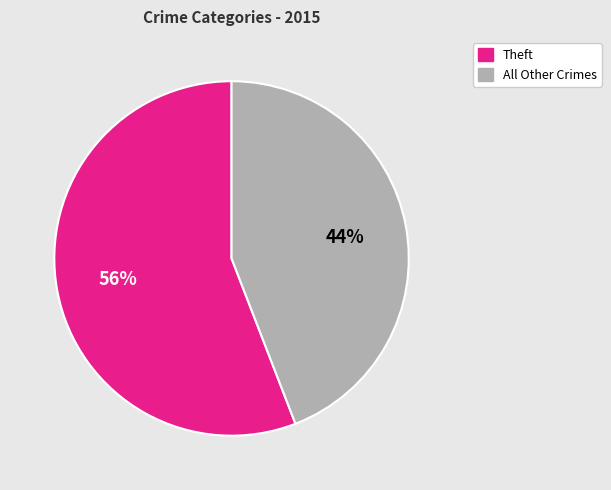

Does any single category account for the majority?

Yes